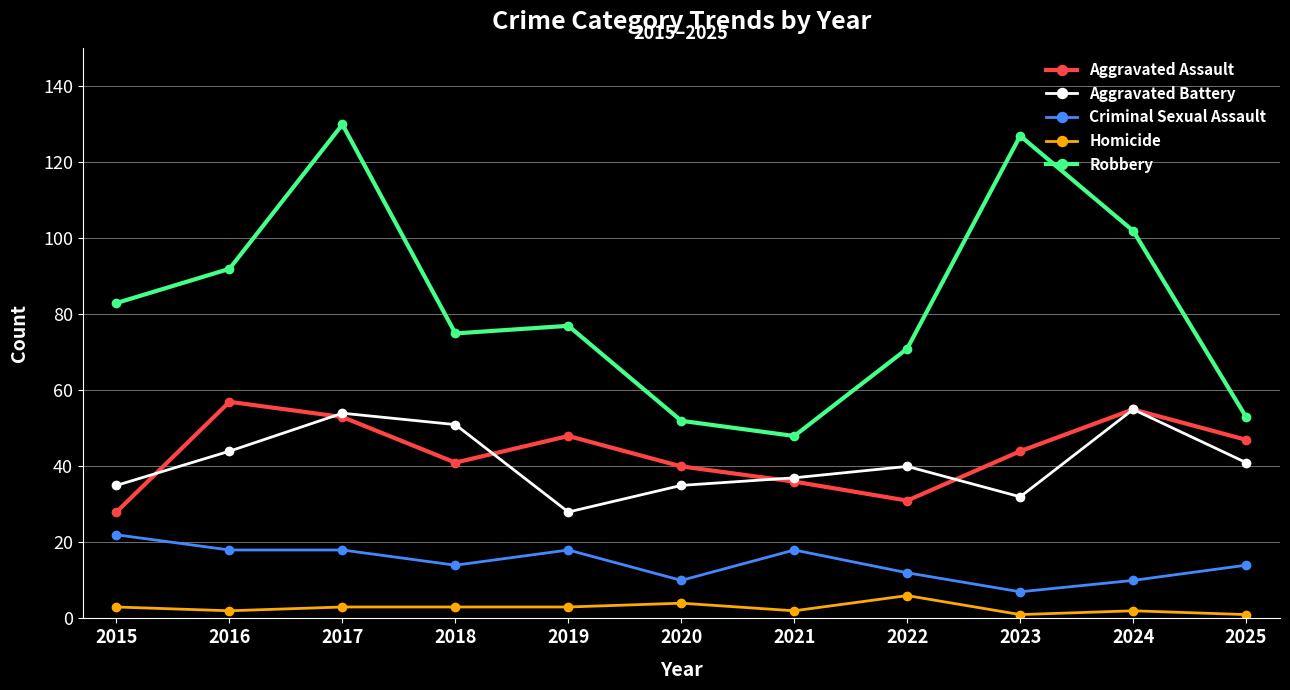

True or false: Criminal Sexual Assault and Robbery intersect in this chart.

False